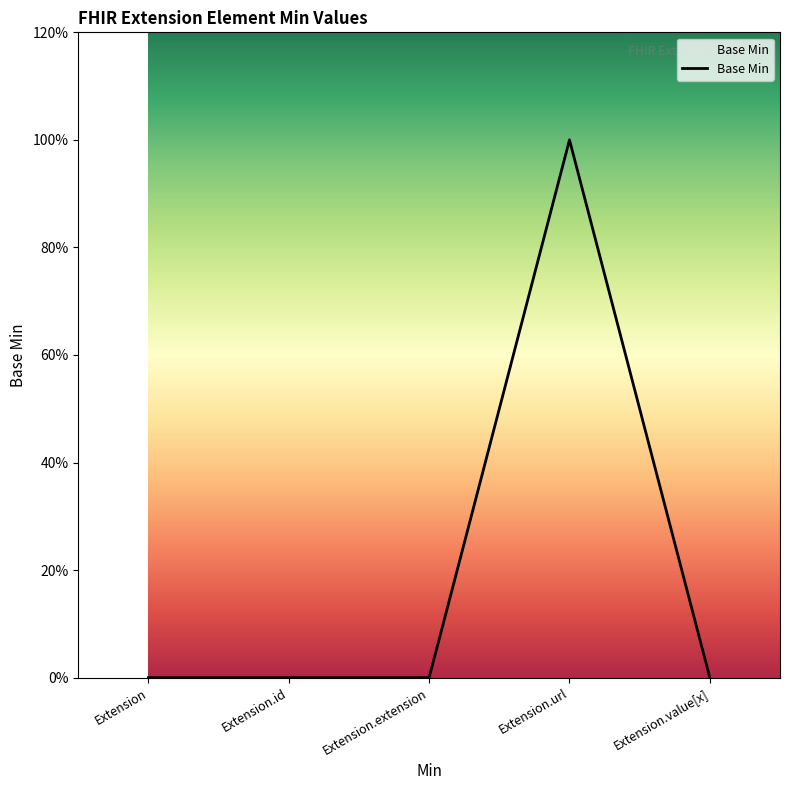

List the labels in order of value, largest first.

Extension.url, Extension, Extension.id, Extension.extension, Extension.value[x]